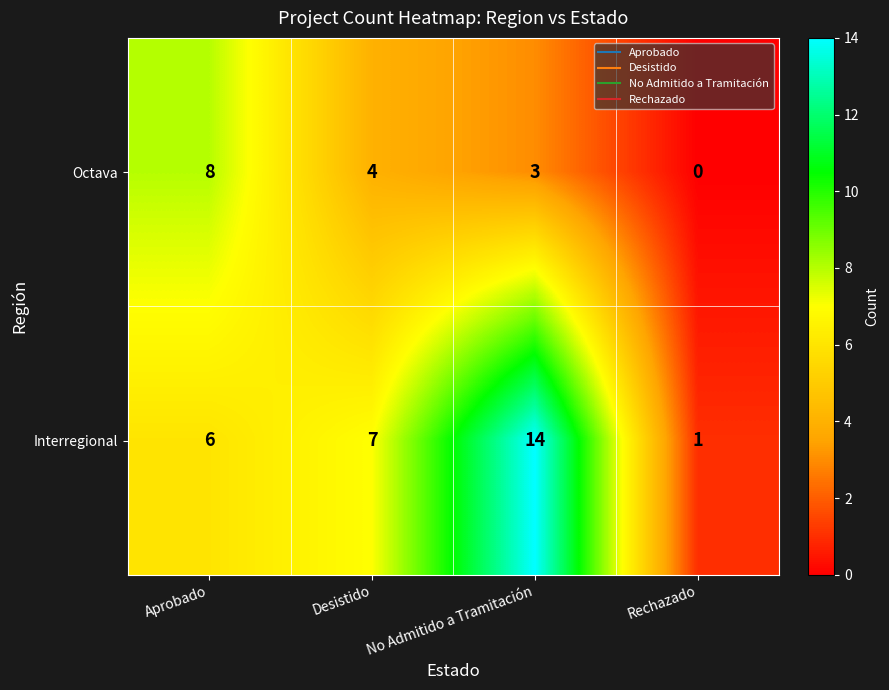

At how many categories does at least one series exceed 10?

1